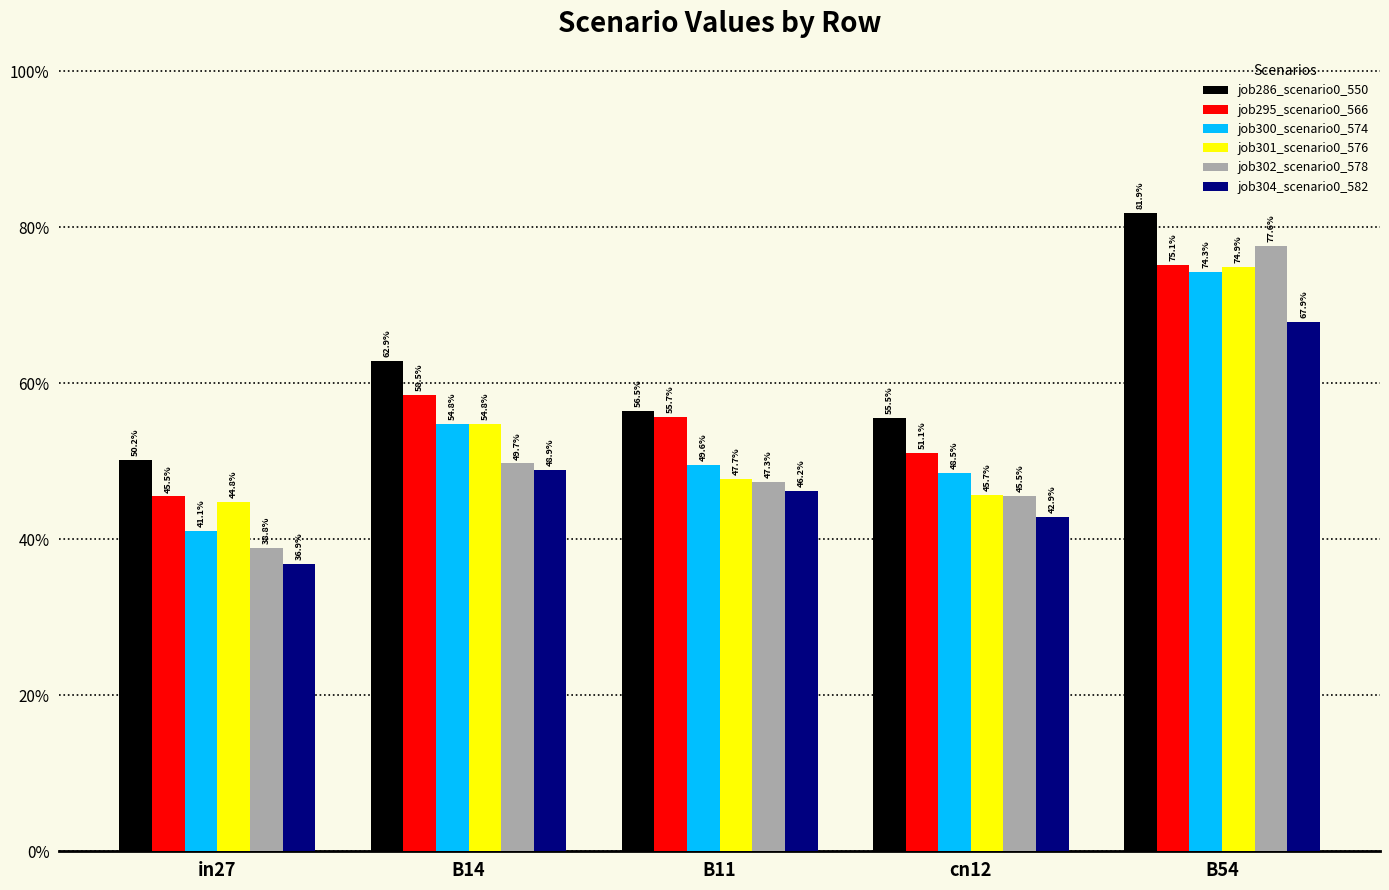

What is the label of the 4th bar from the left?

cn12